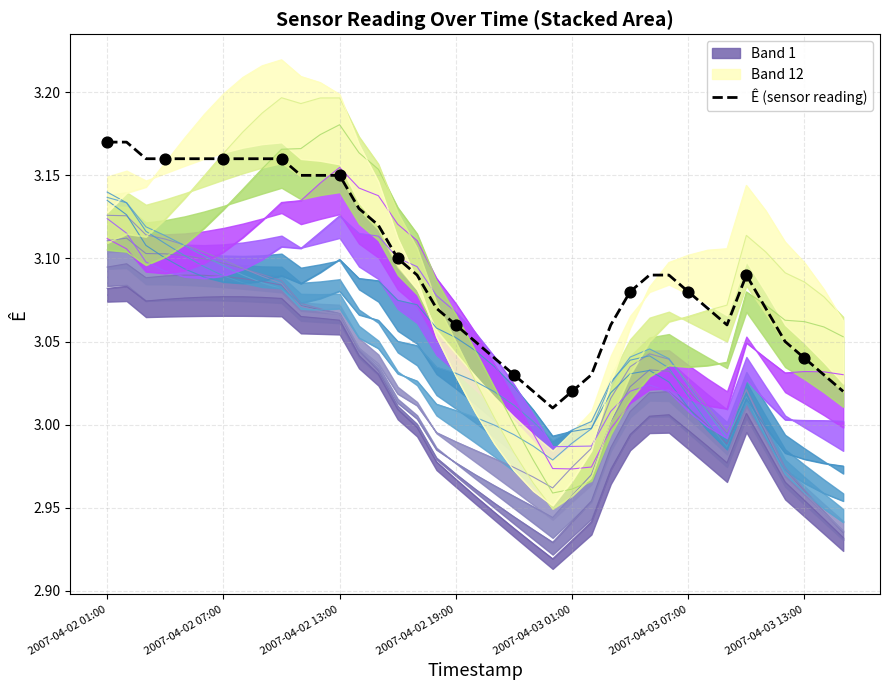

Which has a higher value, 18 or 9?

9